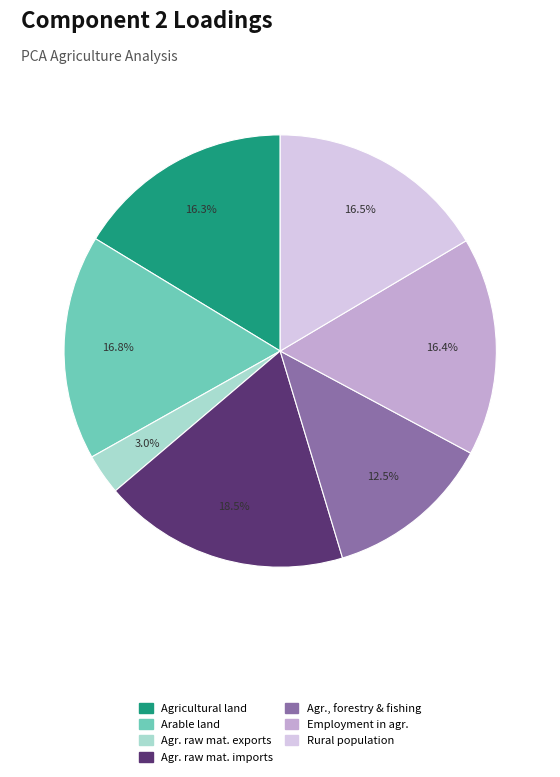

How many slices are in this pie chart?

7